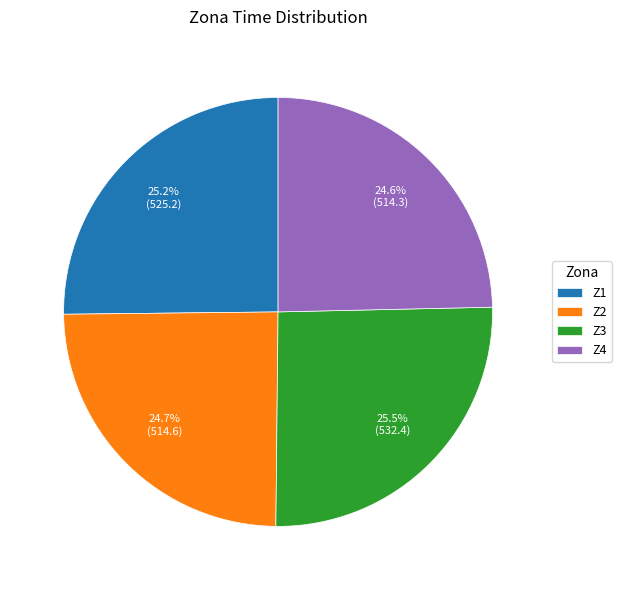

What portion of the pie excludes Z1?

74.8%